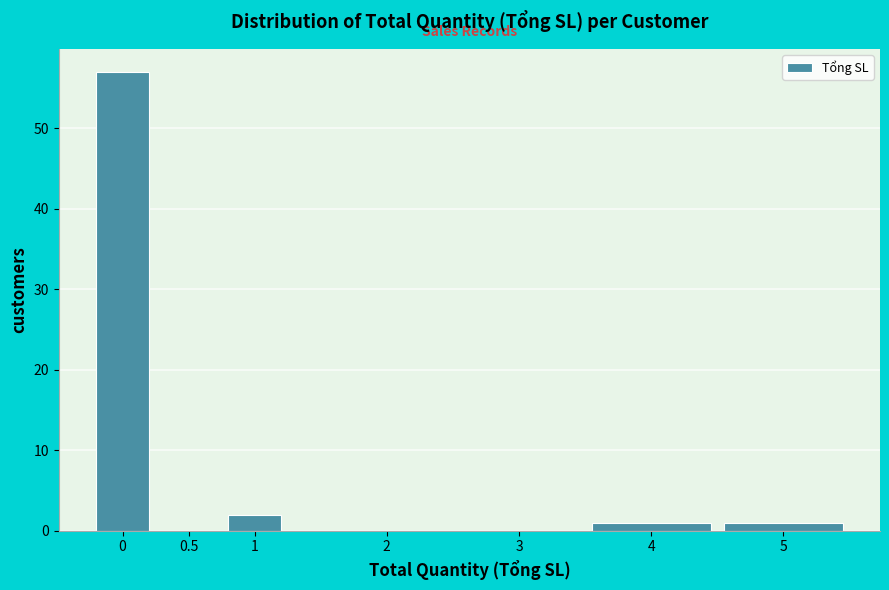

Reading right to left, transcribe all the data shown in this chart.

5=1	4=1	3=0	2=0	1=2	0.5=0	0=57